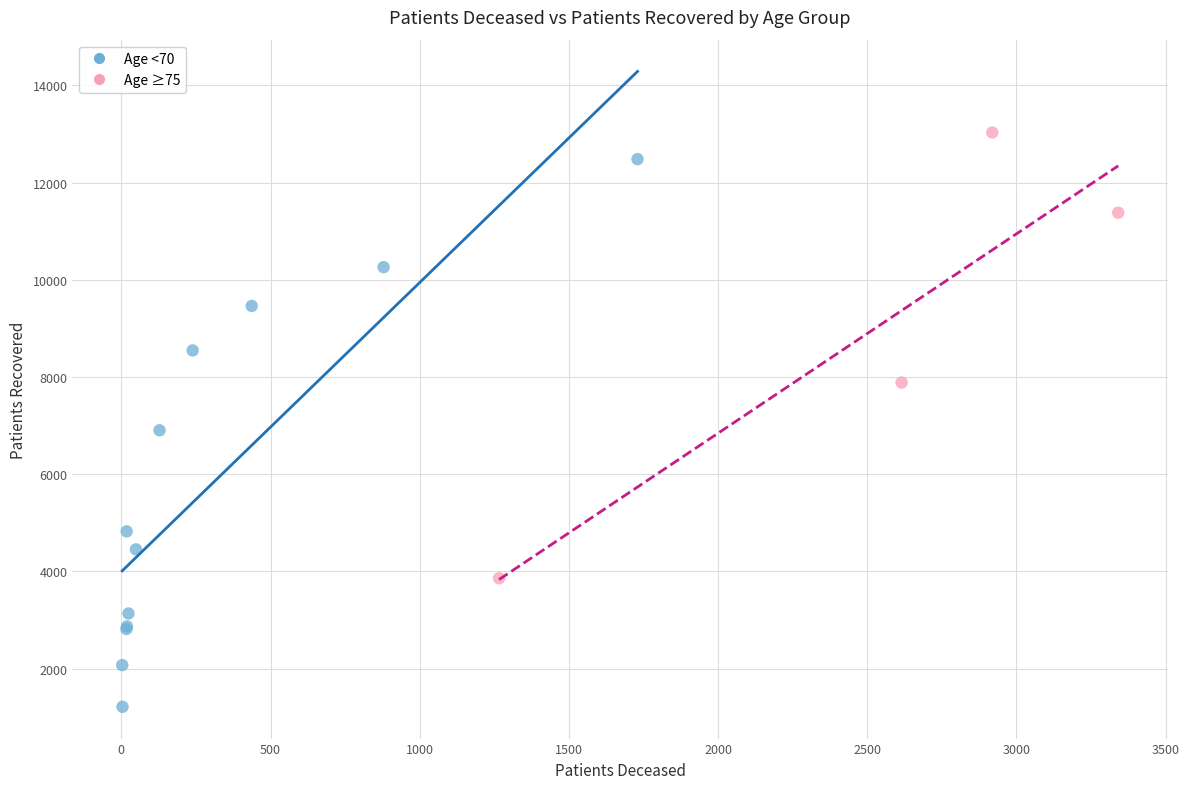

Which series has the largest Y range (max minus min)?

Age <70